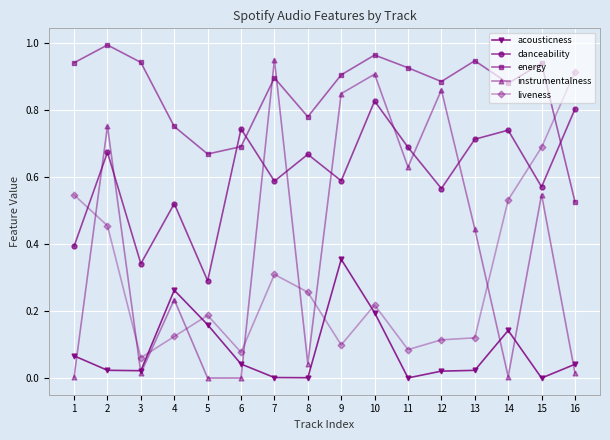

At which category does energy reach its first local valley?

5